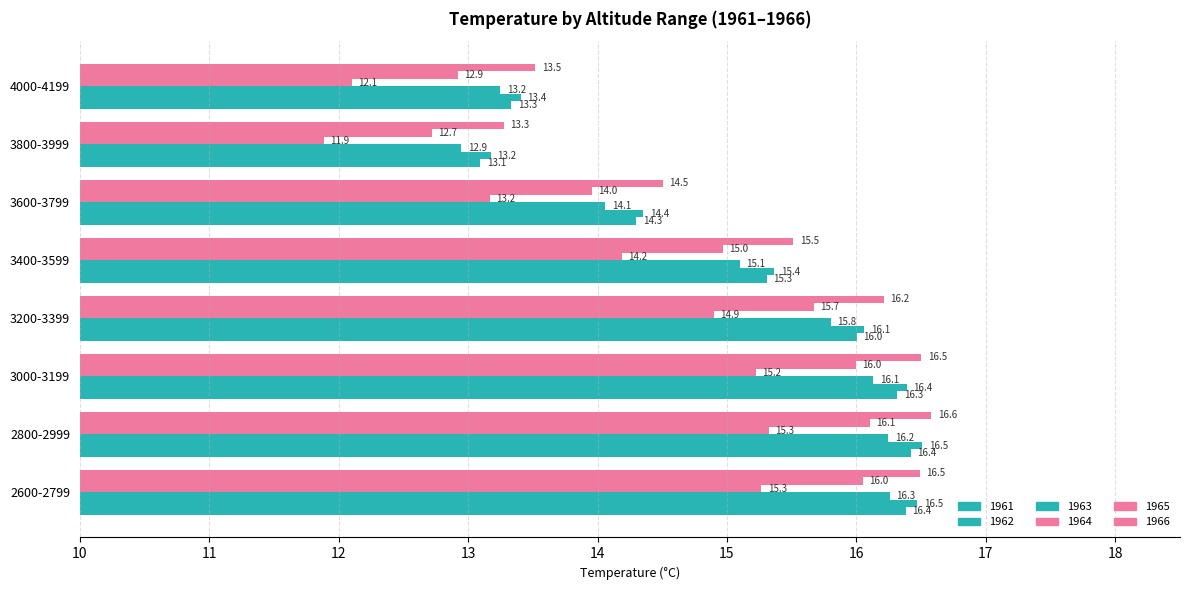

The 1963 series shows 22.0 at 4000-4199. True or false?

False